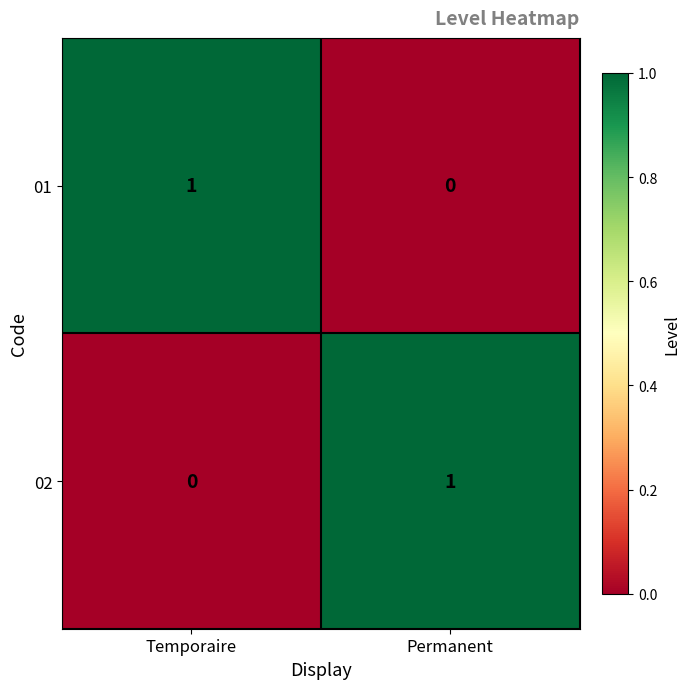

The 01 series shows 1 at Temporaire. True or false?

True